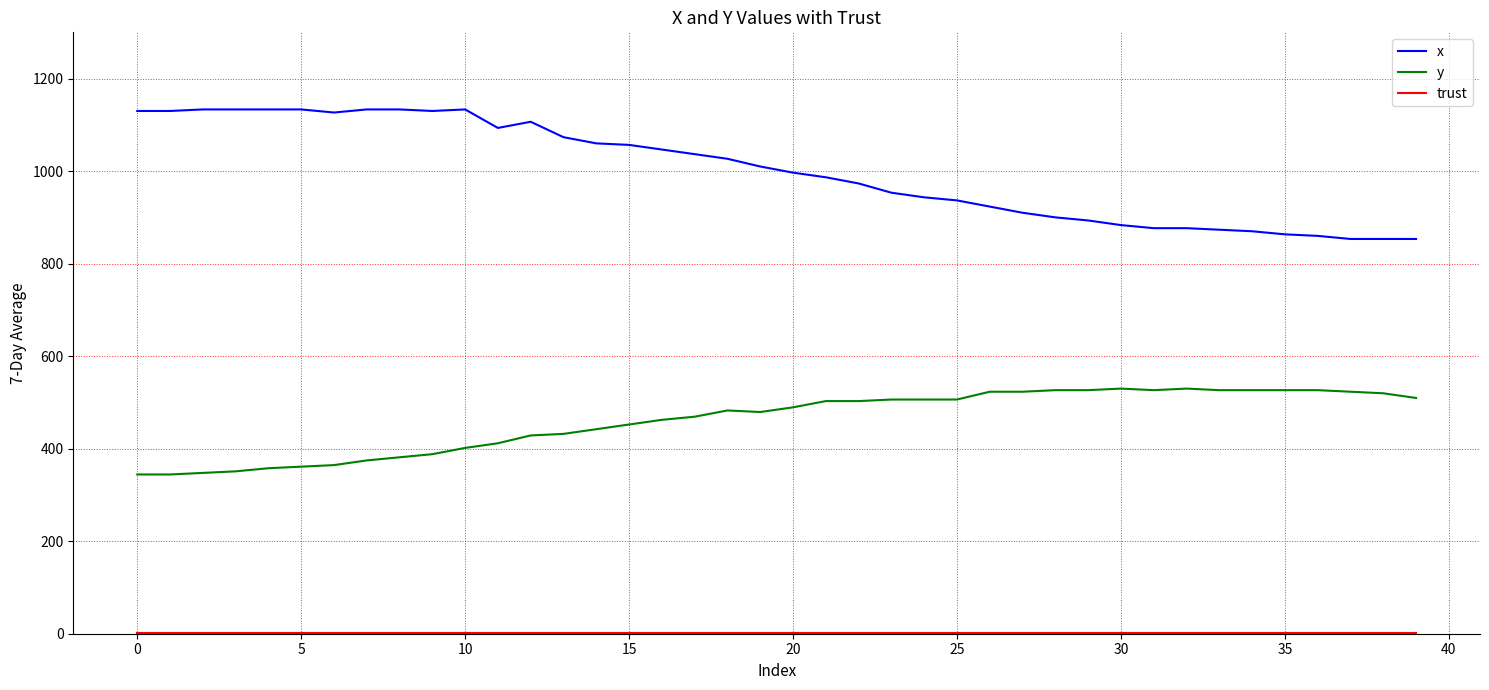

Which series has the widest spread of values?

x